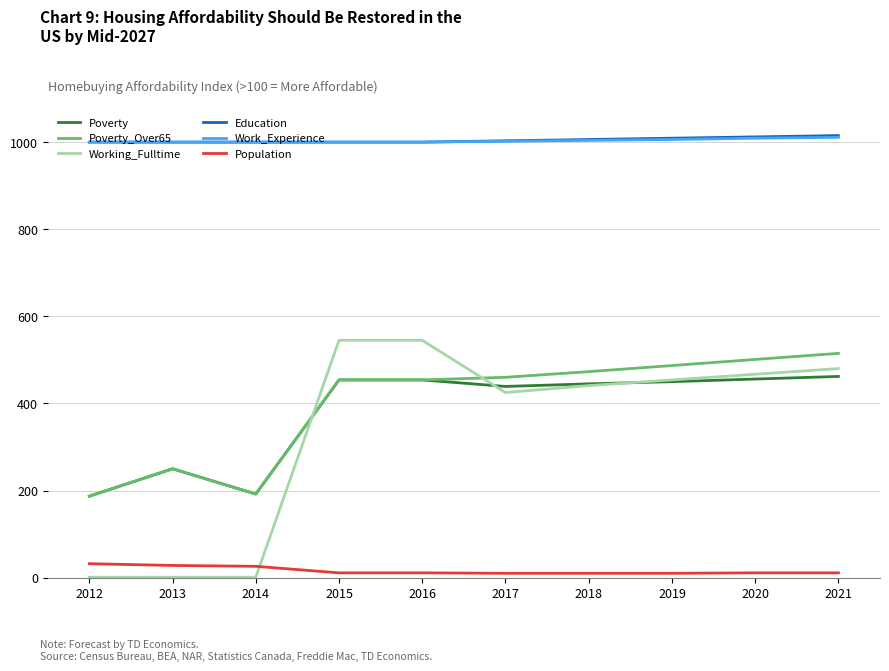

At which label is Poverty closest to 324?

2013